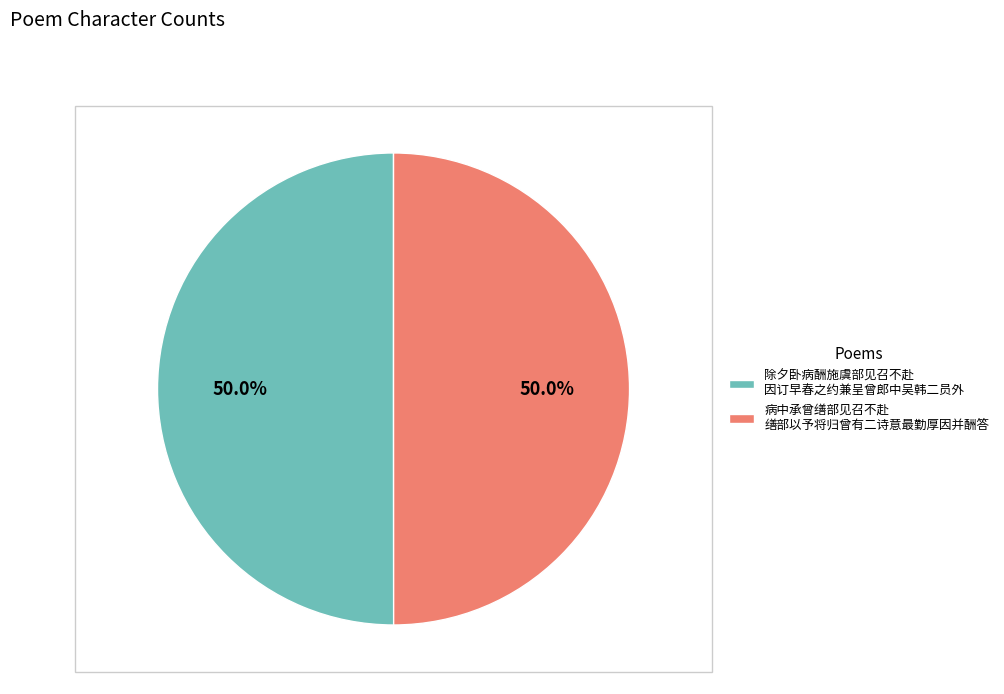

What percentage do 病中承曾缮部见召不赴 缮部以予将归曾有二诗意最勤厚因并酬答 and 除夕卧病酬施虞部见召不赴 因订早春之约兼呈曾郎中吴韩二员外 together represent?

100.0%